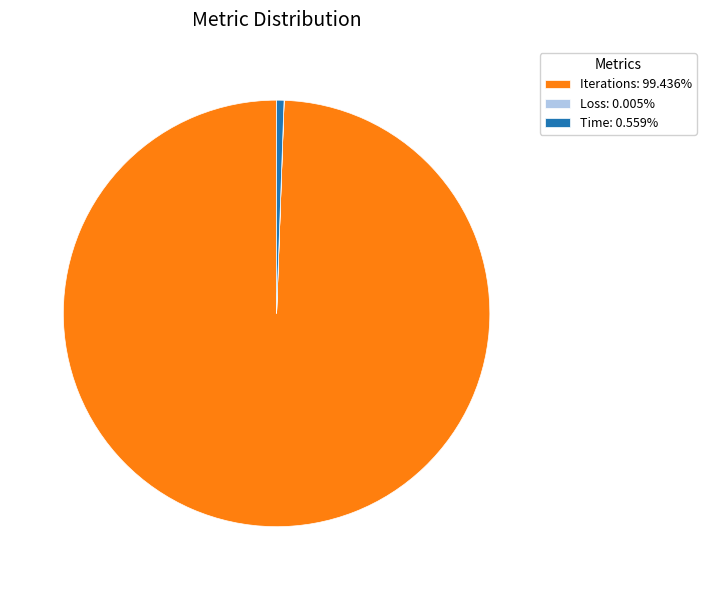

Does any single category account for the majority?

Yes